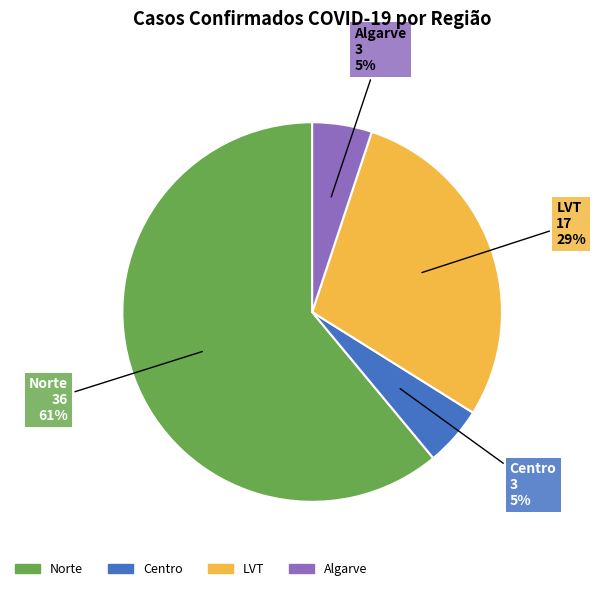

To the nearest percent, what is the average slice percentage?

25%